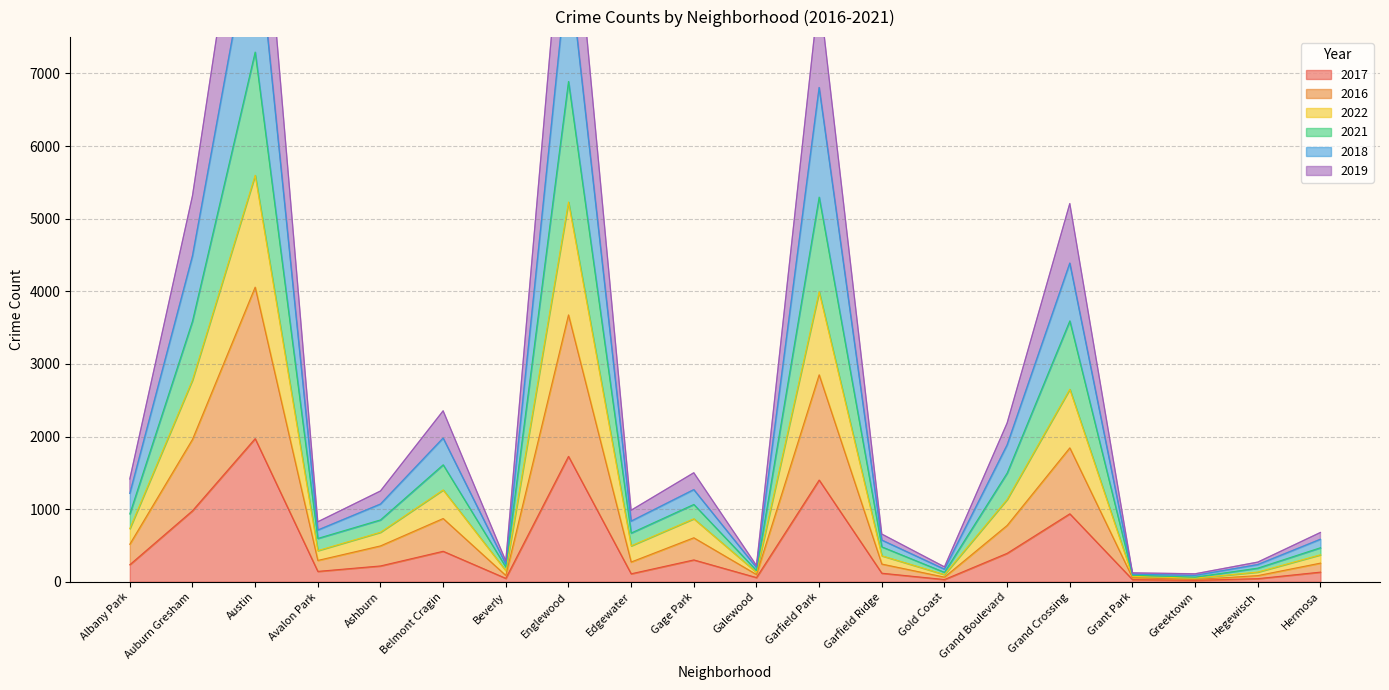

What is the spread (max minus min) of values at Grant Park?

93